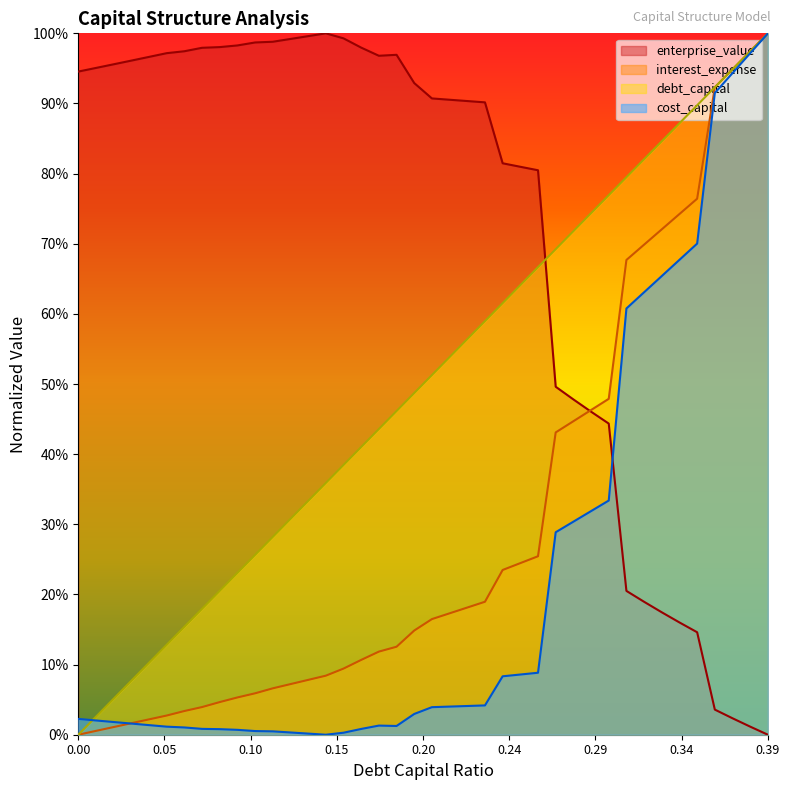

Reading left to right, transcribe all the data shown in this chart.

debt_capital: 0.0	0.0	0.1	0.1	0.1	0.1	0.2	0.2	0.2	0.2	0.3	0.3	0.3	0.3	0.4	0.4	0.4	0.4	0.5	0.5	0.5	0.5	0.6	0.6	0.6	0.6	0.7	0.7	0.7	0.7	0.8	0.8	0.8	0.8	0.9	0.9	0.9	0.9	1.0	1.0
cost_capital: 0.0	0.0	0.0	0.0	0.0	0.0	0.0	0.0	0.0	0.0	0.0	0.0	0.0	0.0	0.0	0.0	0.0	0.0	0.0	0.0	0.0	0.0	0.0	0.0	0.1	0.1	0.1	0.3	0.3	0.3	0.3	0.6	0.6	0.7	0.7	0.7	0.9	0.9	1.0	1.0
enterprise_value: 0.9	1.0	1.0	1.0	1.0	1.0	1.0	1.0	1.0	1.0	1.0	1.0	1.0	1.0	1.0	1.0	1.0	1.0	1.0	0.9	0.9	0.9	0.9	0.9	0.8	0.8	0.8	0.5	0.5	0.5	0.4	0.2	0.2	0.2	0.2	0.1	0.0	0.0	0.0	0.0
interest_expense: 0.0	0.0	0.0	0.0	0.0	0.0	0.0	0.0	0.0	0.1	0.1	0.1	0.1	0.1	0.1	0.1	0.1	0.1	0.1	0.1	0.2	0.2	0.2	0.2	0.2	0.2	0.3	0.4	0.4	0.5	0.5	0.7	0.7	0.7	0.7	0.8	0.9	0.9	1.0	1.0